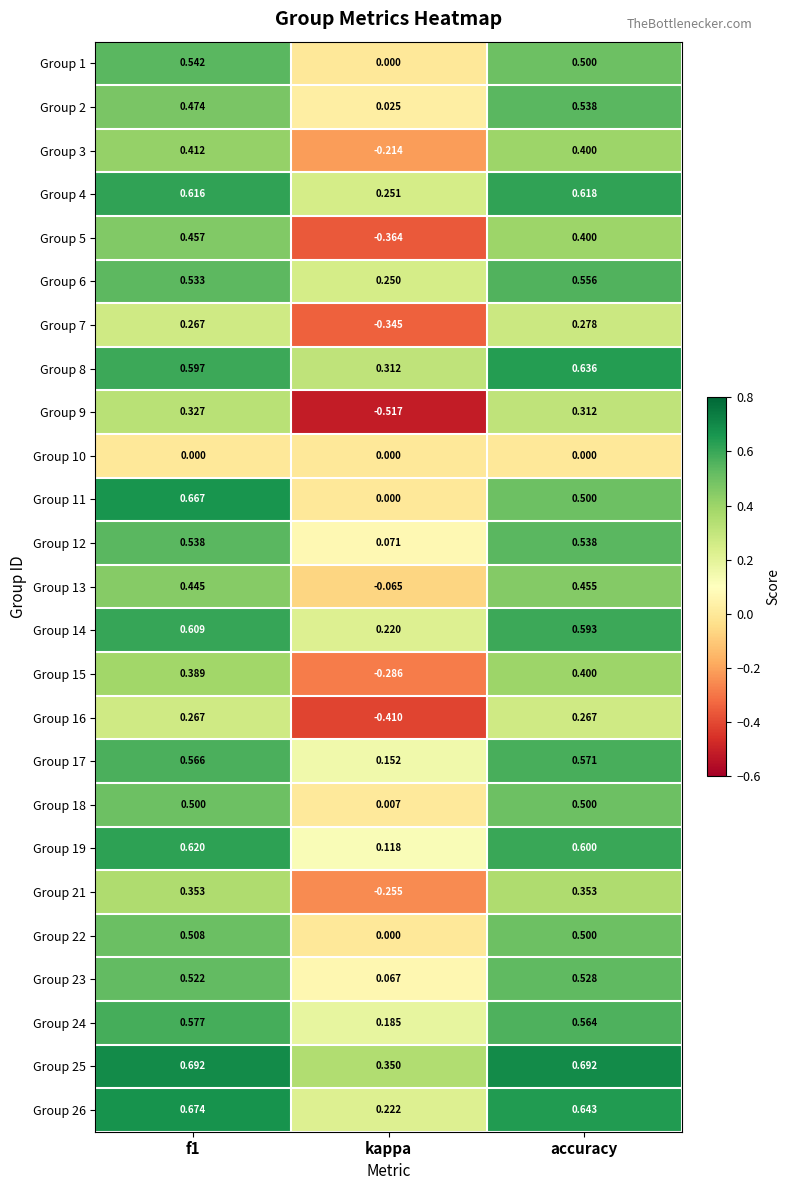

At which label is Group 8 closest to 0?

kappa